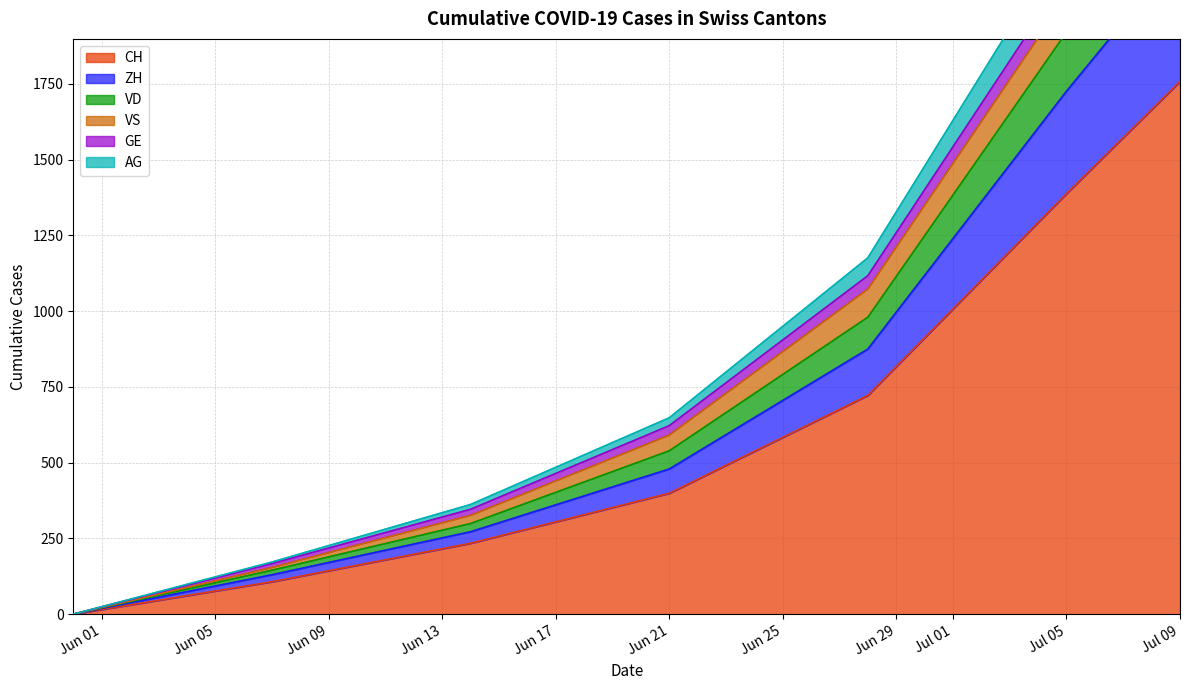

What is the maximum value for CH?

1758